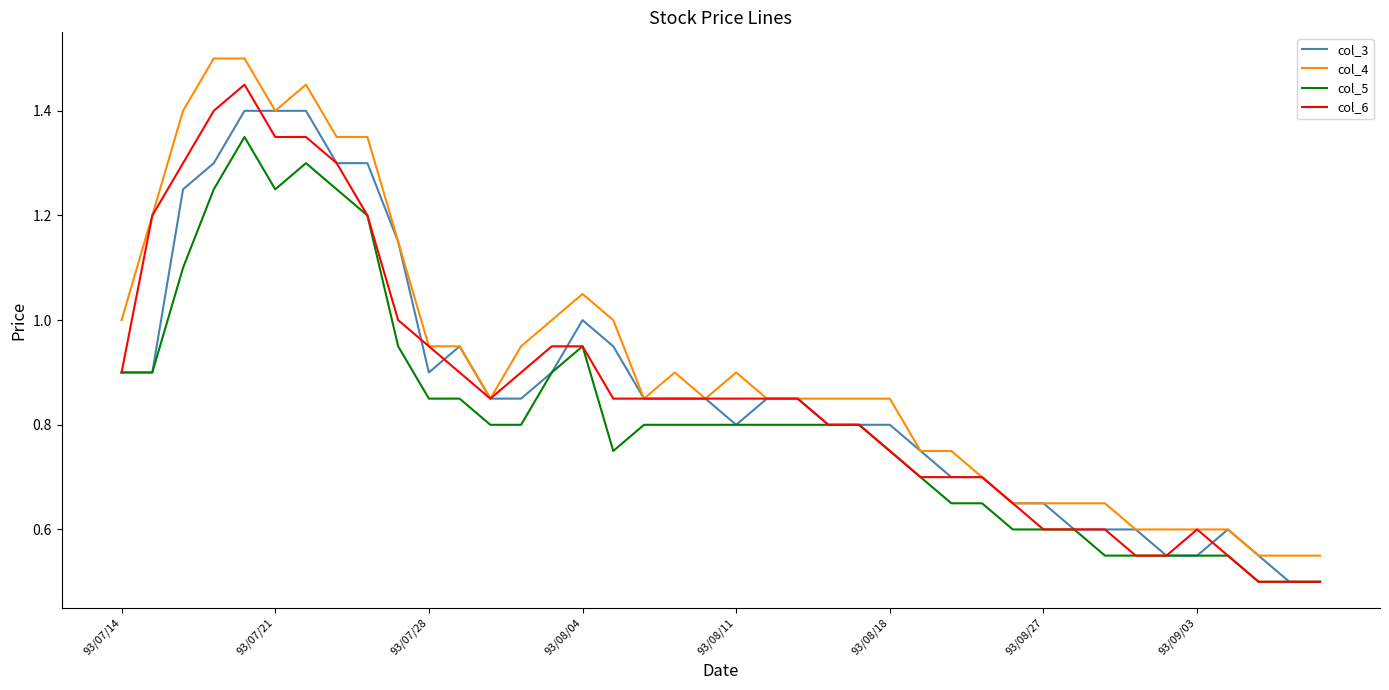

Which series has the largest total across all categories?

col_4